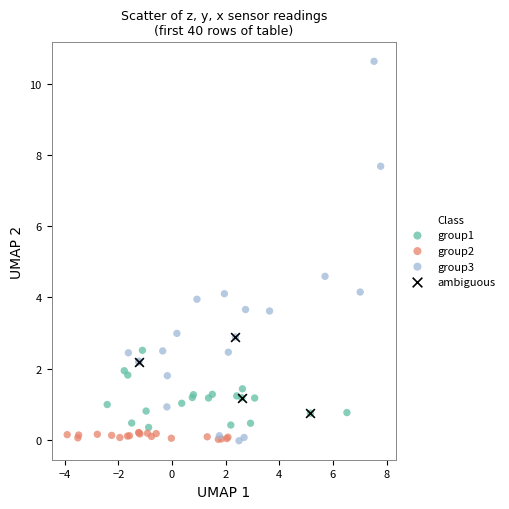

Which series reaches the maximum Y coordinate?

group3